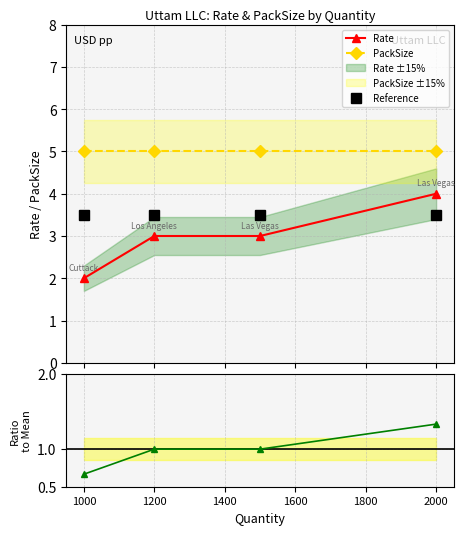

What is the highest value of the Reference series?

3.5